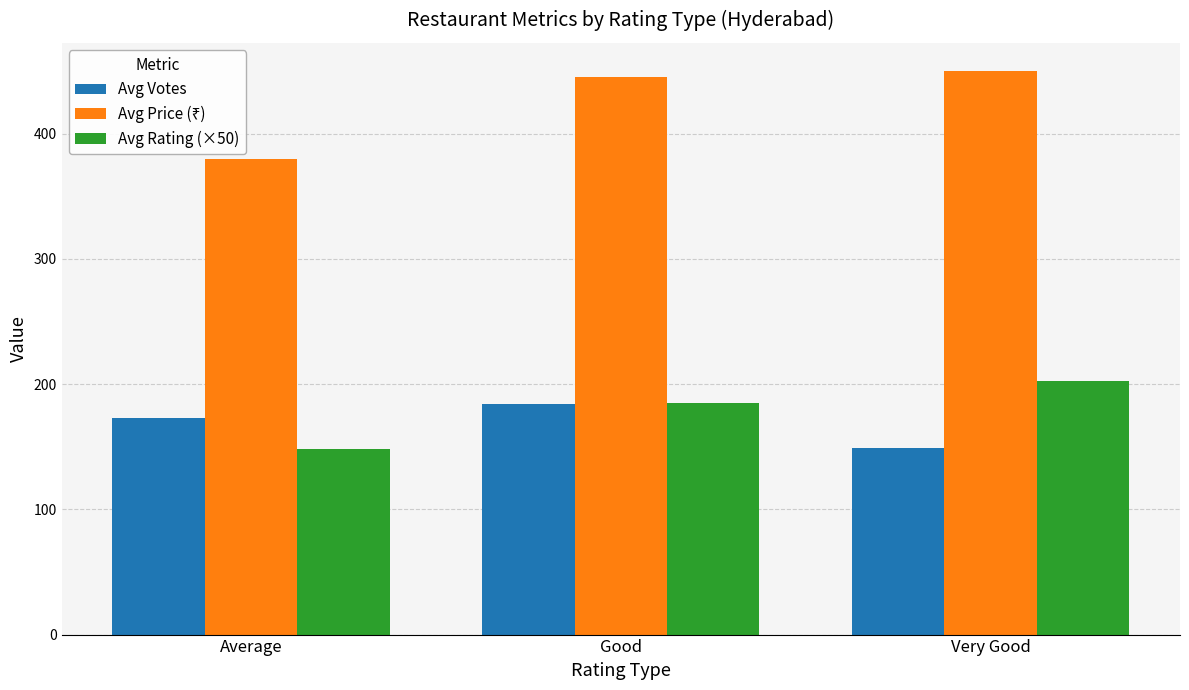

What is the label of the 1st bar from the right?

Very Good